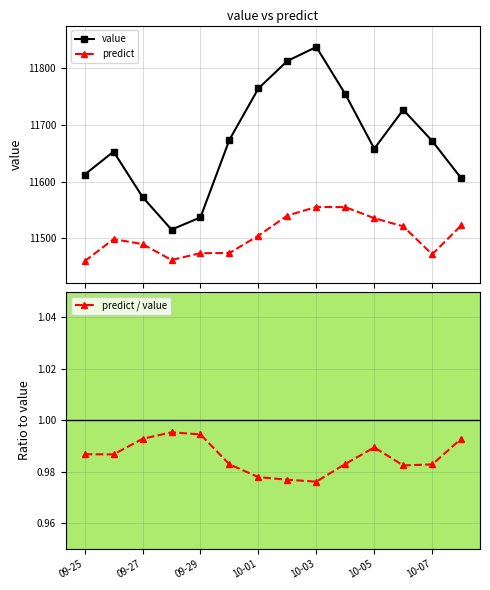

True or false: predict and value intersect in this chart.

False